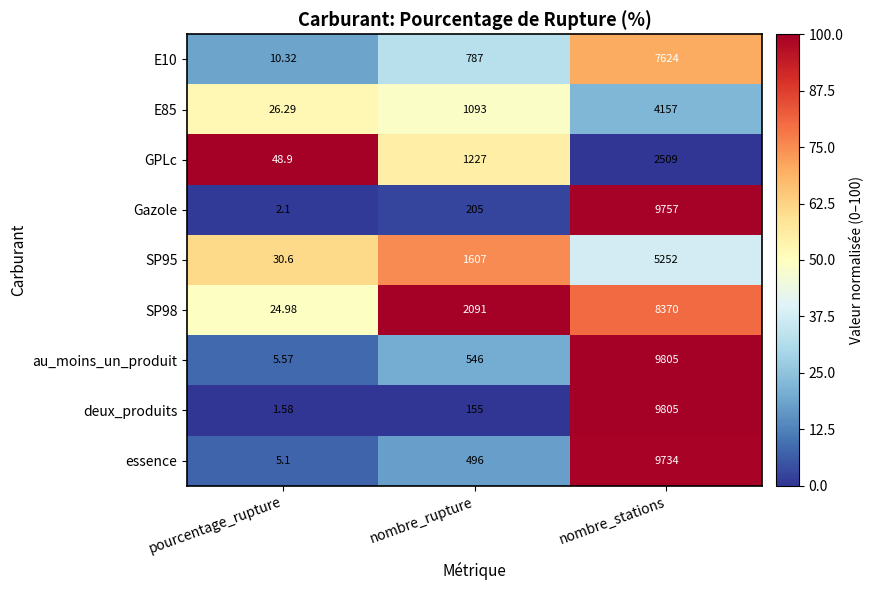

Rank the categories by E85 value from lowest to highest.

pourcentage_rupture, nombre_rupture, nombre_stations